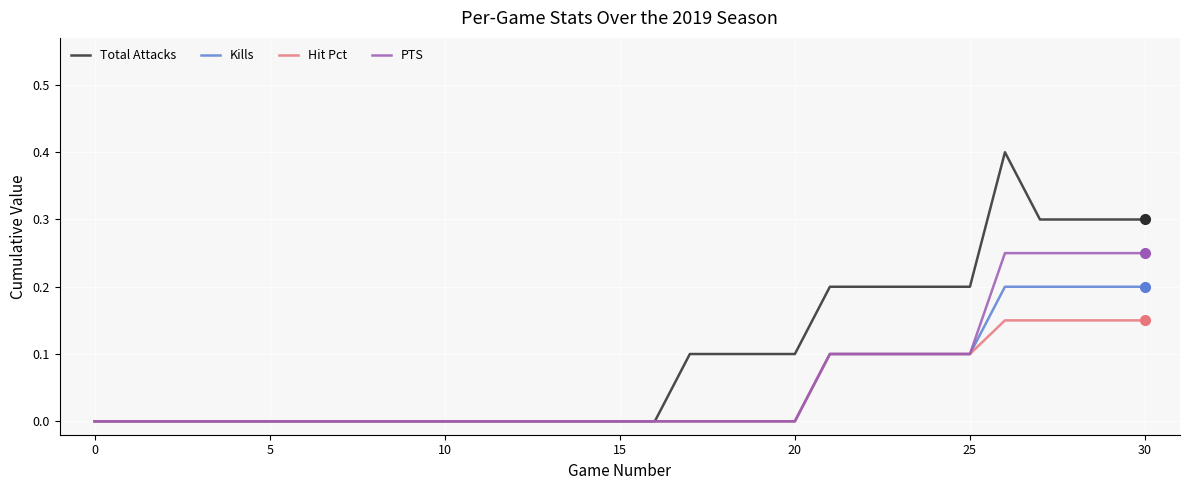

Which series has the largest total across all categories?

Total Attacks